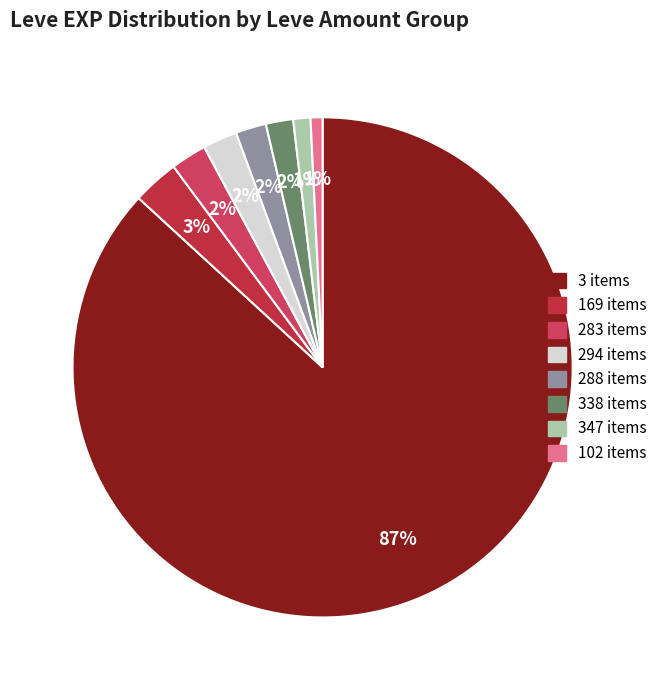

How many segments does this pie chart have?

8